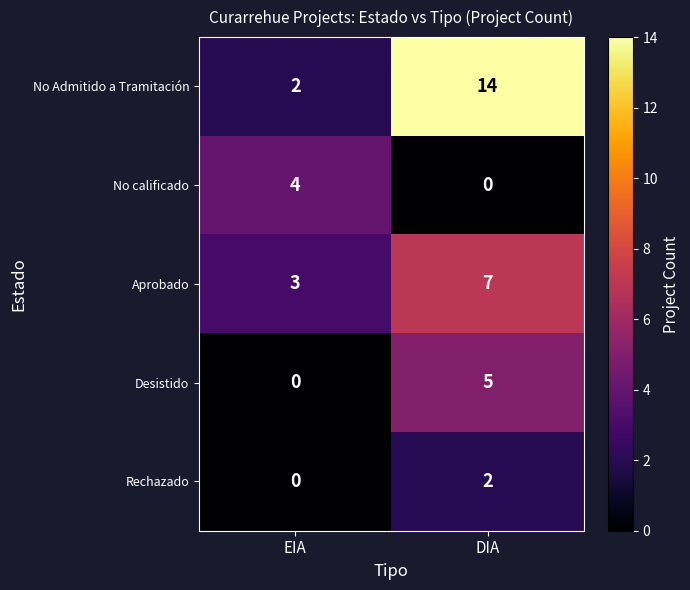

What is the difference between the maximum and minimum values in the No calificado series?

4